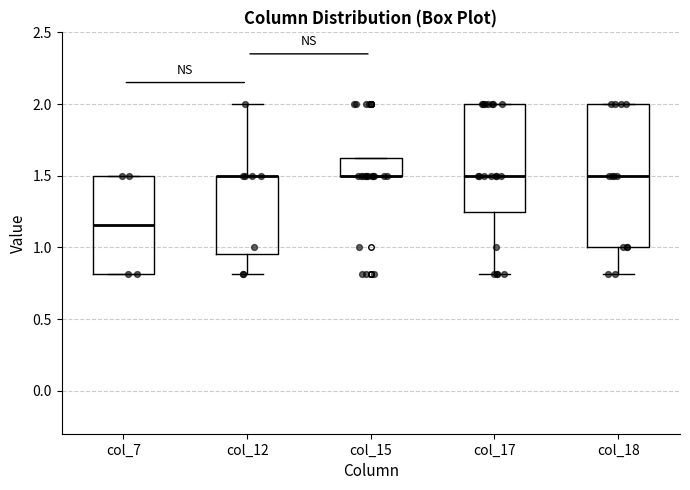

Reading left to right, read every box against the y-axis: the position of its median line, the range the box covers, and the ends of its whiskers. The values are not printed on the chart, so give them approximately, as read against the axis.

col_7: median 1.15, box 0.80 to 1.50, whiskers 0.80 to 1.50
col_12: median 1.50 (drawn on the box's upper edge), box 0.95 to 1.50, whiskers 0.80 to 2.00
col_15: median 1.50 (drawn on the box's lower edge), box 1.50 to 1.65, whiskers 1.50 to 1.65
col_17: median 1.50, box 1.25 to 2.00, whiskers 0.80 to 2.00
col_18: median 1.50, box 1.00 to 2.00, whiskers 0.80 to 2.00